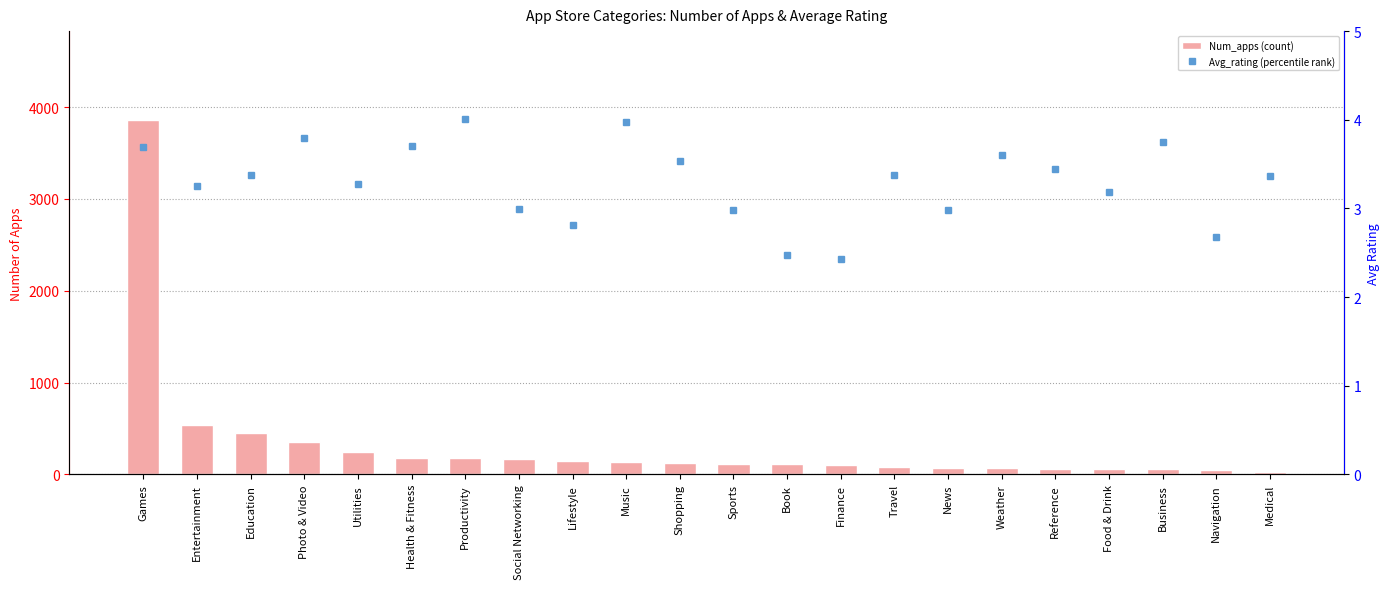

What is the difference between the maximum and second lowest values in the Avg_rating (percentile rank) series?

1.5